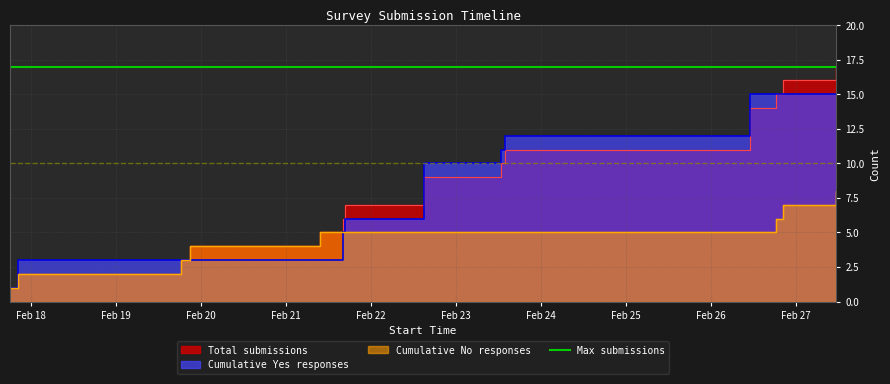

What is the minimum value for Cumulative No responses?

1